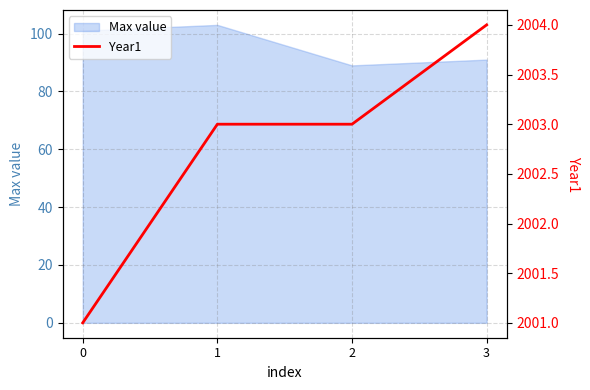

The value of Max value at 0 is 48. True or false?

False